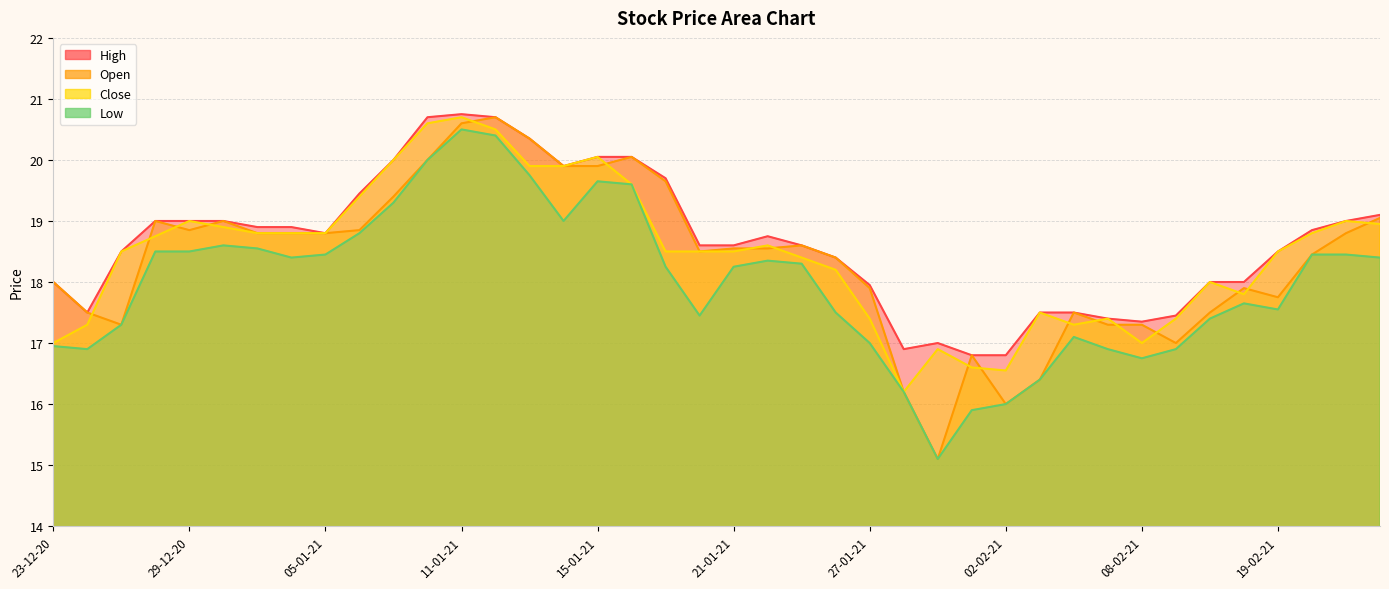

True or false: High and Close cross at least once.

False